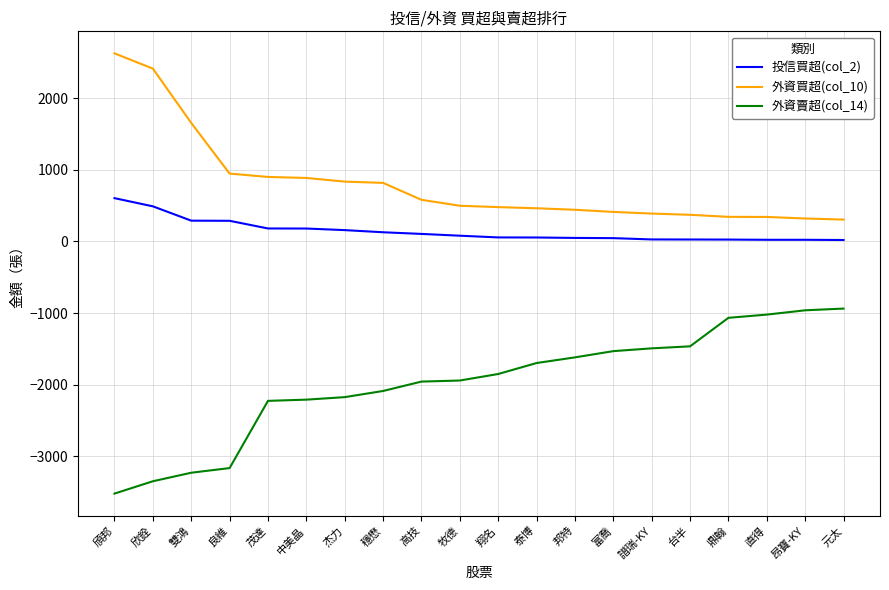

What is the total value across all series at 元太?

-612